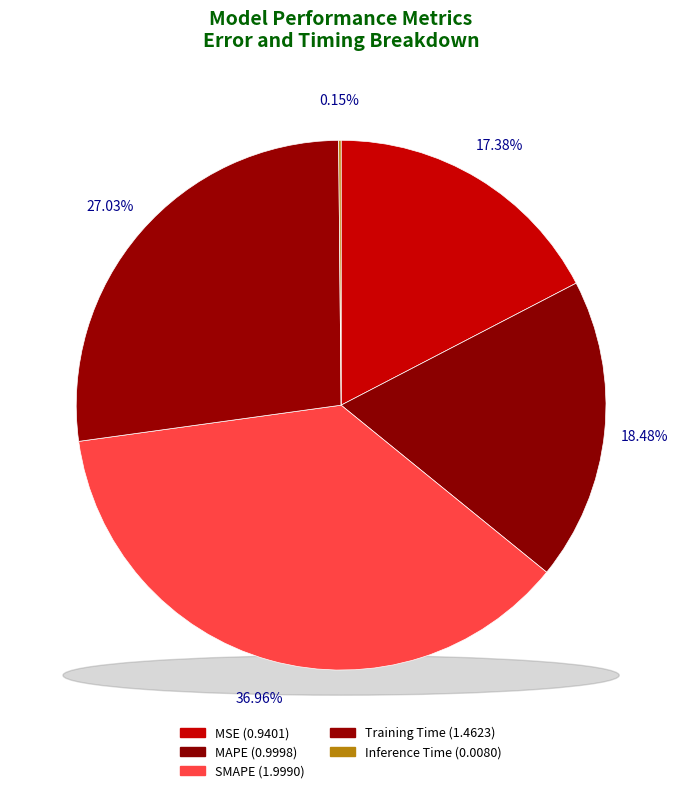

What is the ratio of the value at SMAPE to the value at Training Time?

1.4